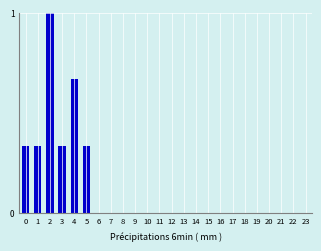

What is the change in value from 3 to 14?

-0.3